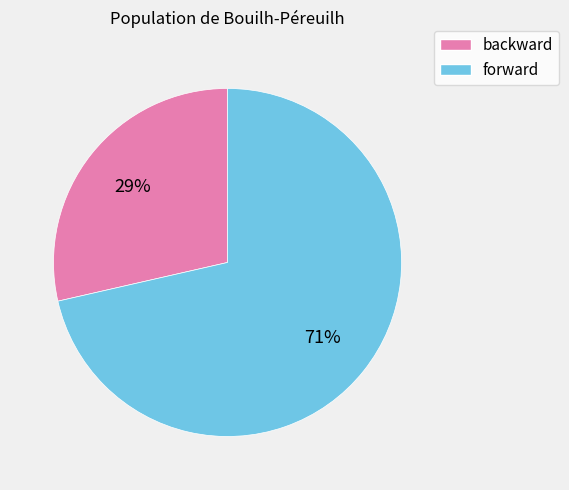

Rank the categories by value from lowest to highest.

backward, forward